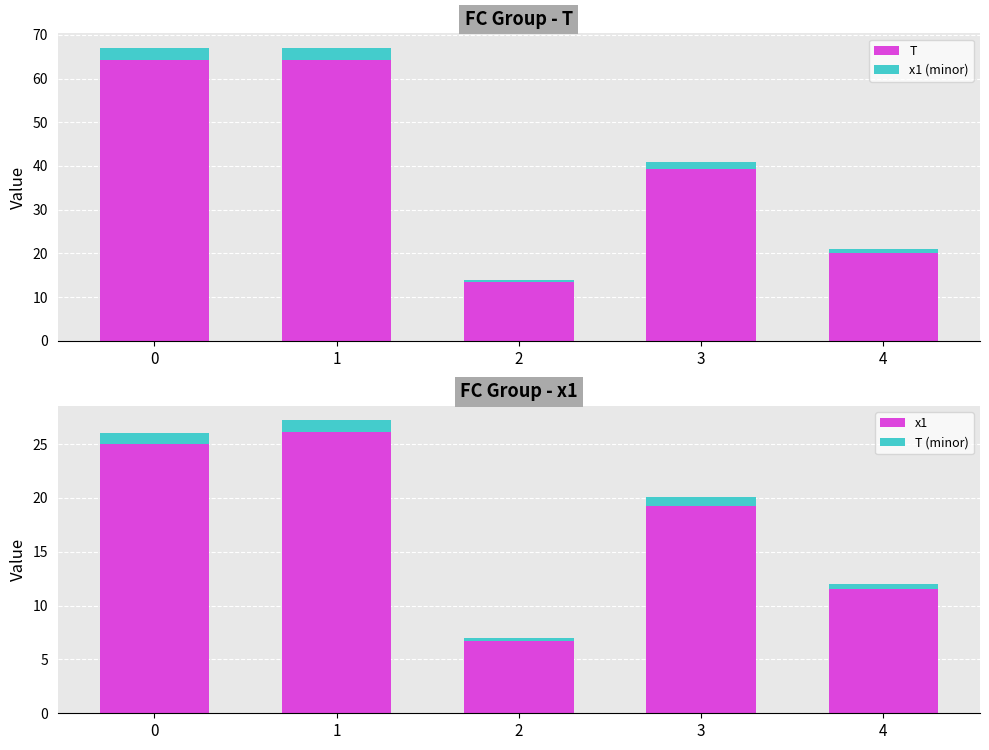

What is the value of the x1 bar at the 5th from the left?

12.0